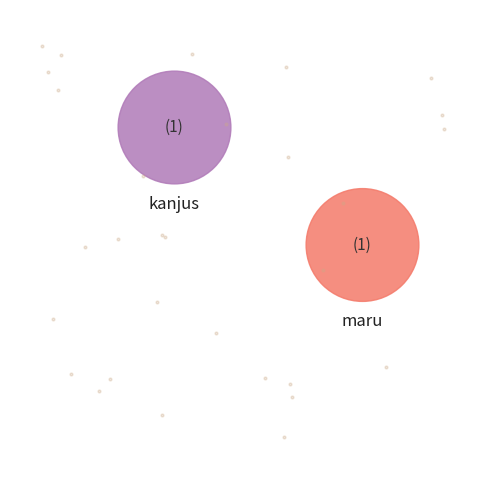

Combined, what portion of the pie is maru and kanjus?

100.0%